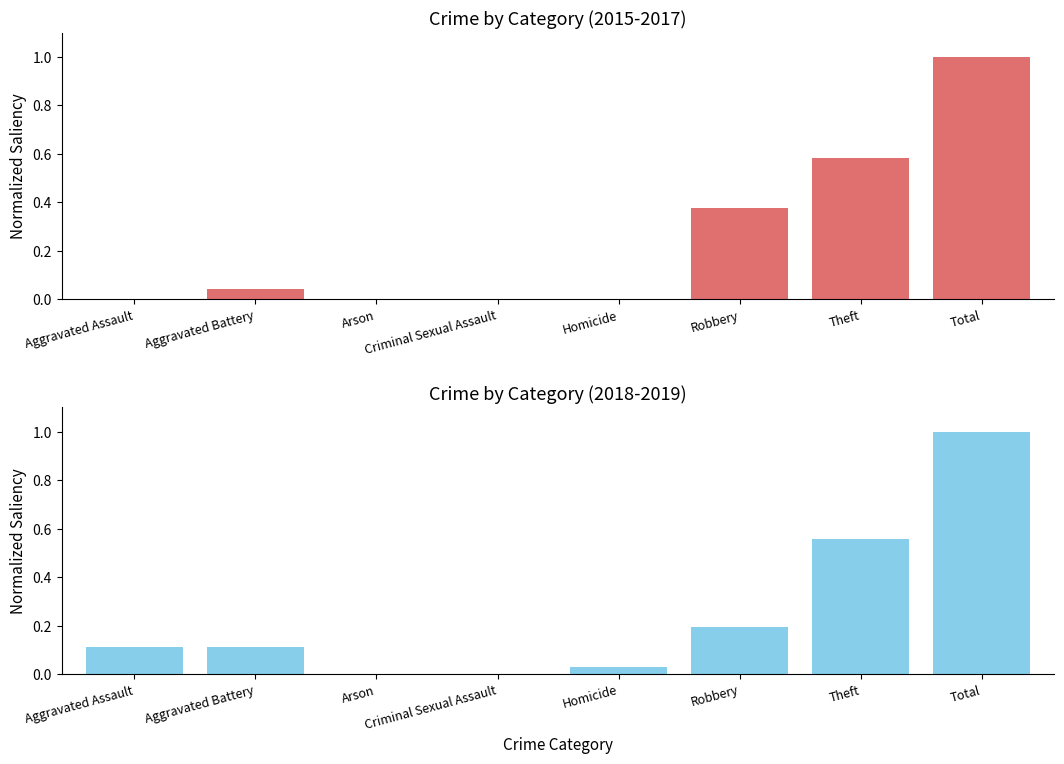

At which label is 2018-2019 Normalized closest to 0?

Arson